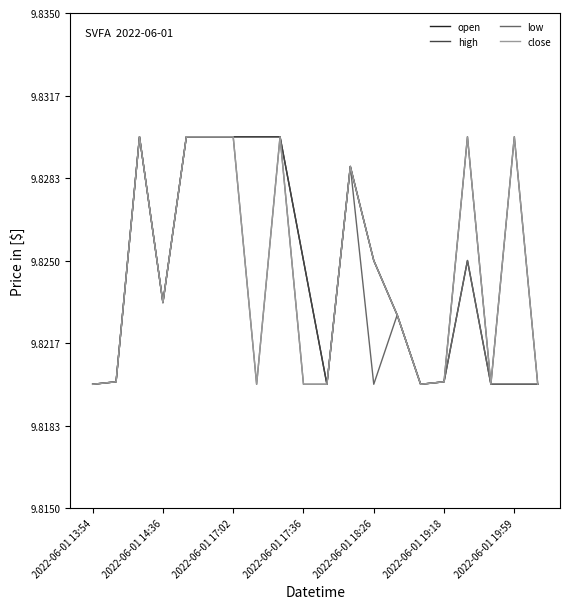

What are all the series names shown in the legend?

open, high, low, close